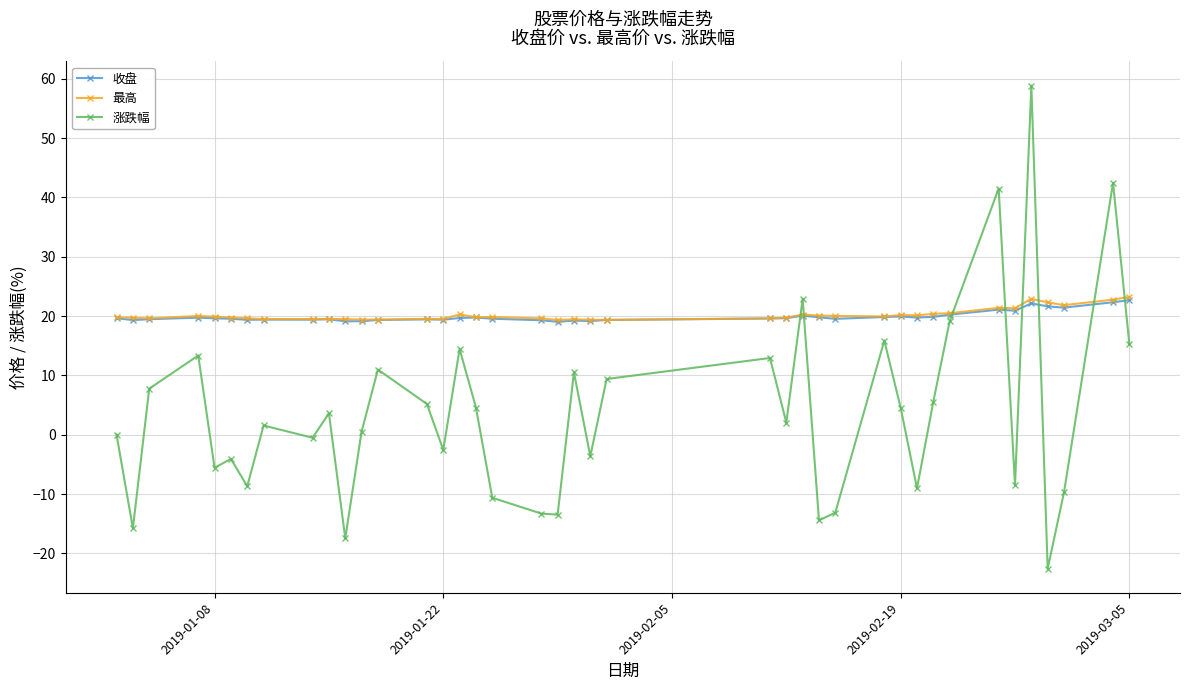

How many distinct data groups are displayed?

3